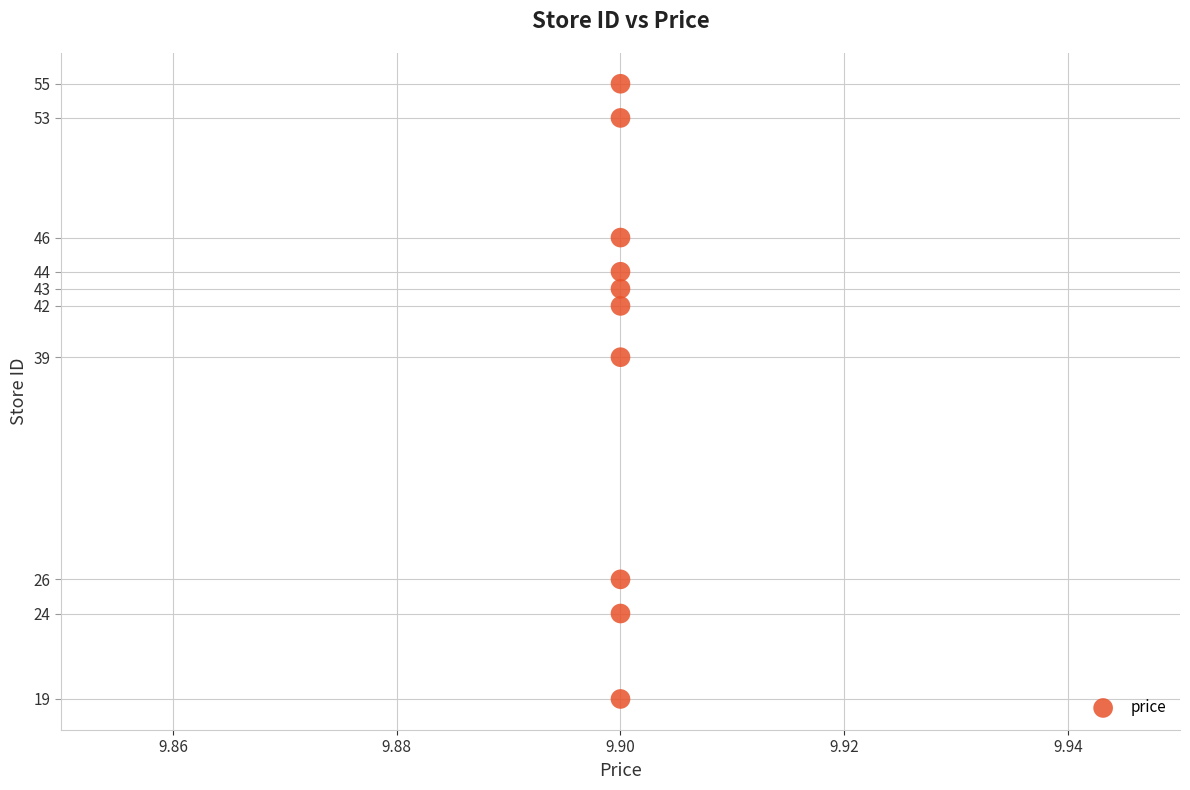

What is the average Y value?

39